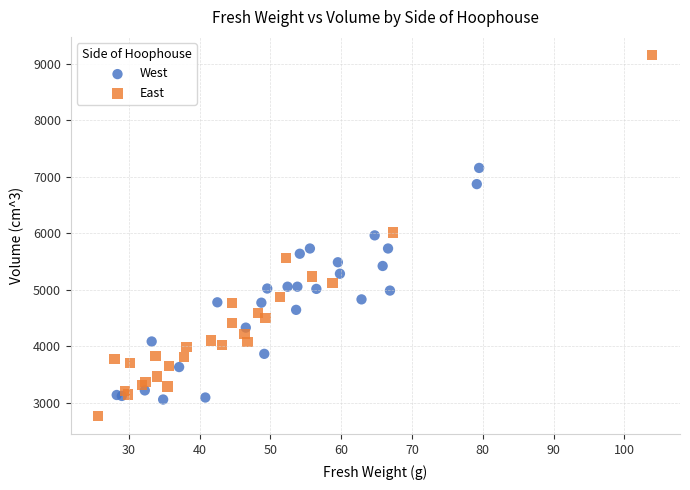

Which series has the widest spread of Y values?

East